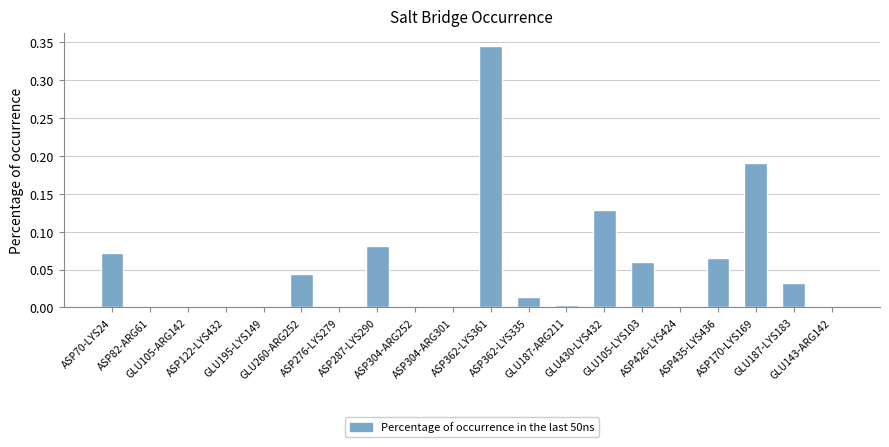

What is the sum of all values?

1.0